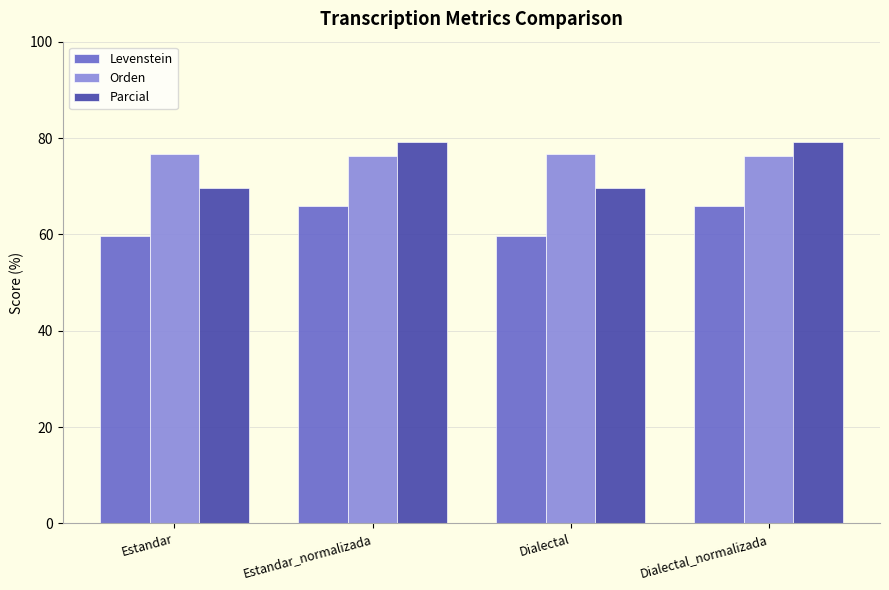

Is the value of Orden at Dialectal_normalizada greater than the value of Parcial at Estandar_normalizada?

No